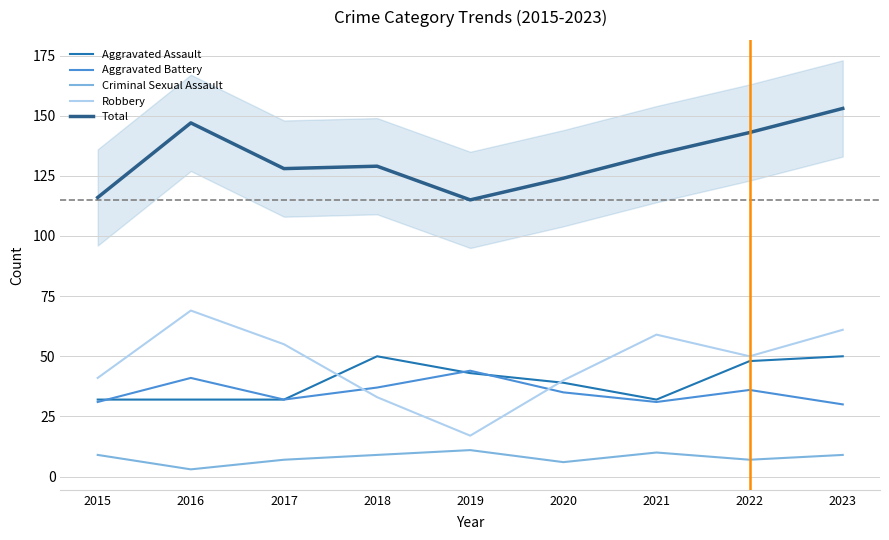

Is this an area chart (filled region under the line)?

No